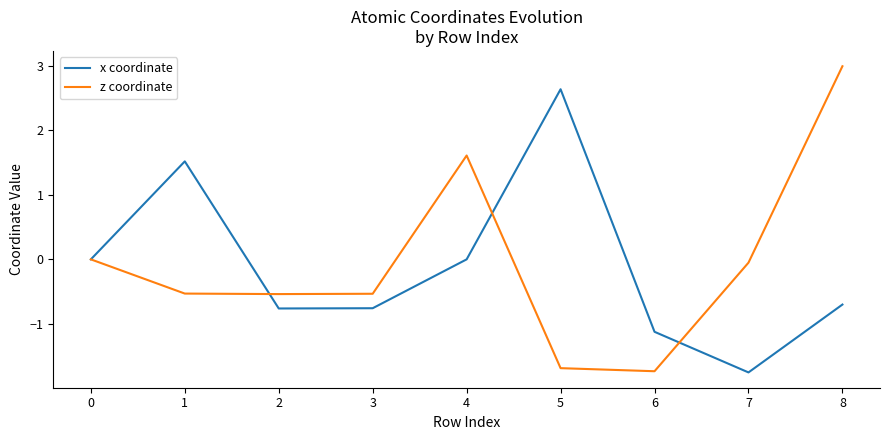

The x coordinate series shows -0.4 at 2. True or false?

False